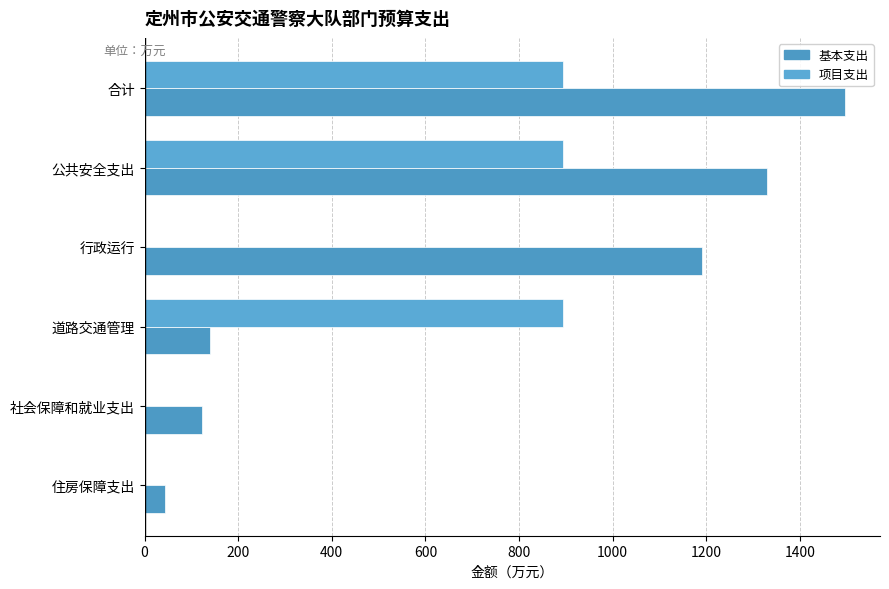

How many distinct data groups are displayed?

2